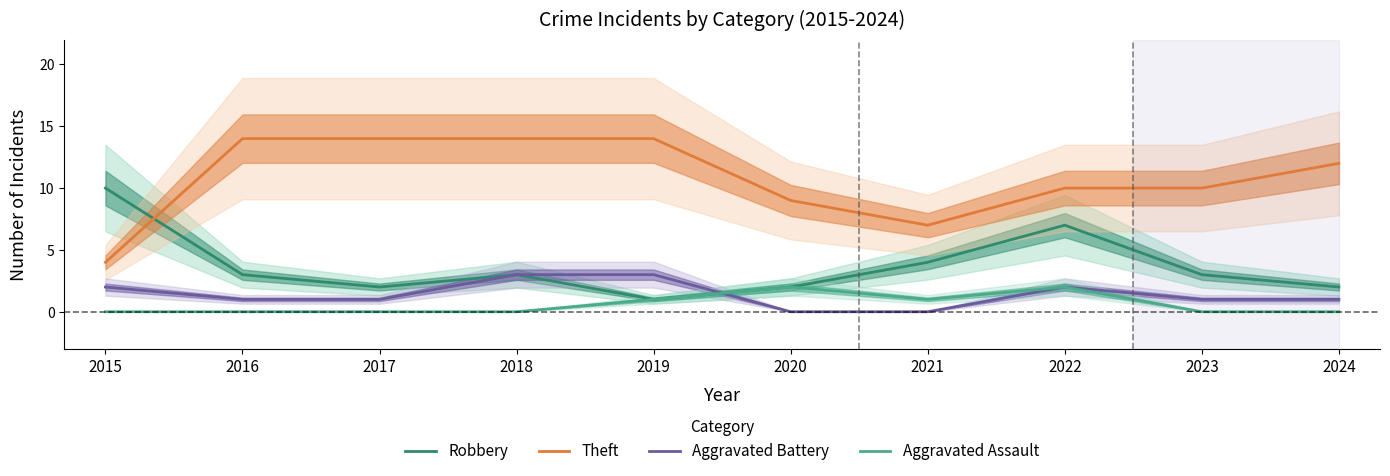

Reading left to right, transcribe all the data shown in this chart.

Robbery: 2015=10	2016=3	2017=2	2018=3	2019=1	2020=2	2021=4	2022=7	2023=3	2024=2
Theft: 2015=4	2016=14	2017=14	2018=14	2019=14	2020=9	2021=7	2022=10	2023=10	2024=12
Aggravated Battery: 2015=2	2016=1	2017=1	2018=3	2019=3	2020=0	2021=0	2022=2	2023=1	2024=1
Aggravated Assault: 2015=0	2016=0	2017=0	2018=0	2019=1	2020=2	2021=1	2022=2	2023=0	2024=0